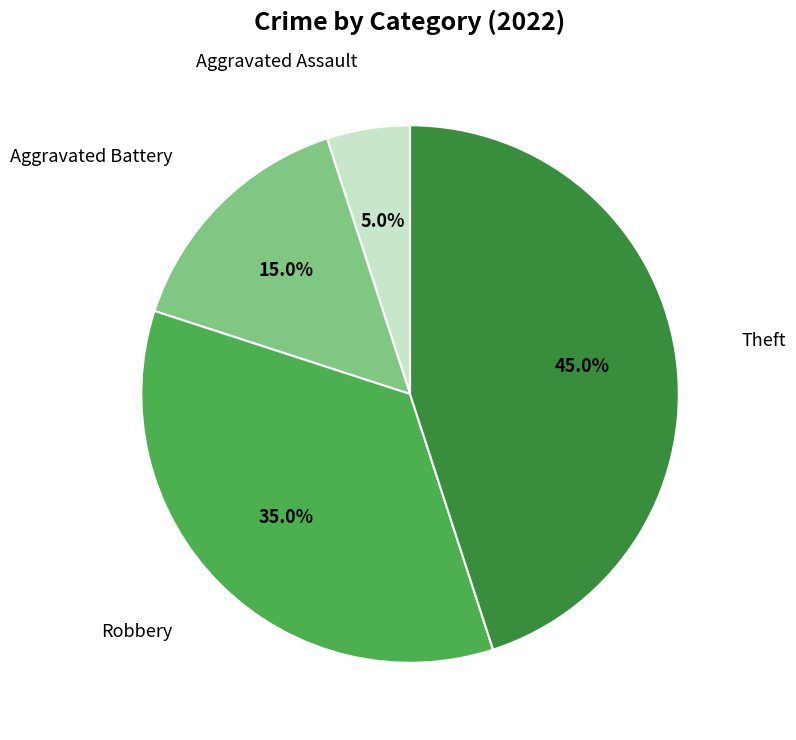

How many segments does this pie chart have?

4